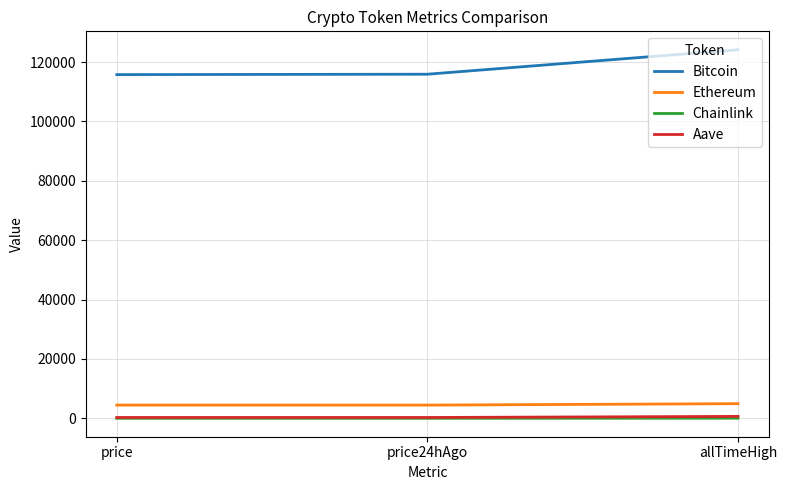

The value of Bitcoin at price is 115760.0. True or false?

True